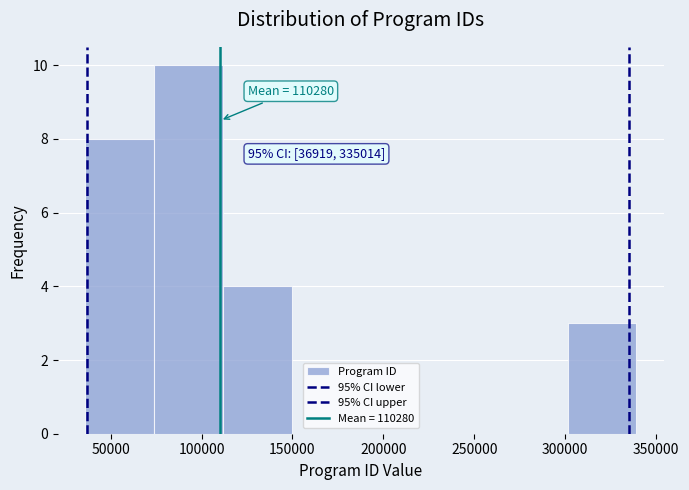

Which range on the x-axis has the tallest bar?

75000 to 110000